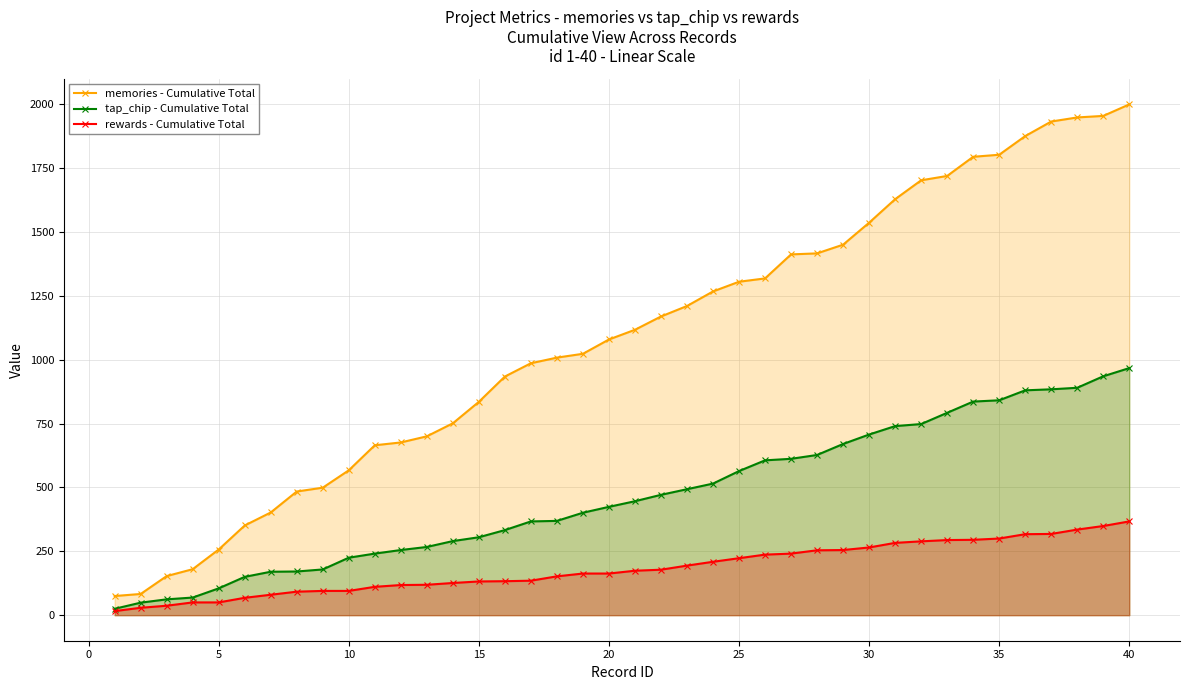

Which series has the largest total across all categories?

memories - Cumulative Total